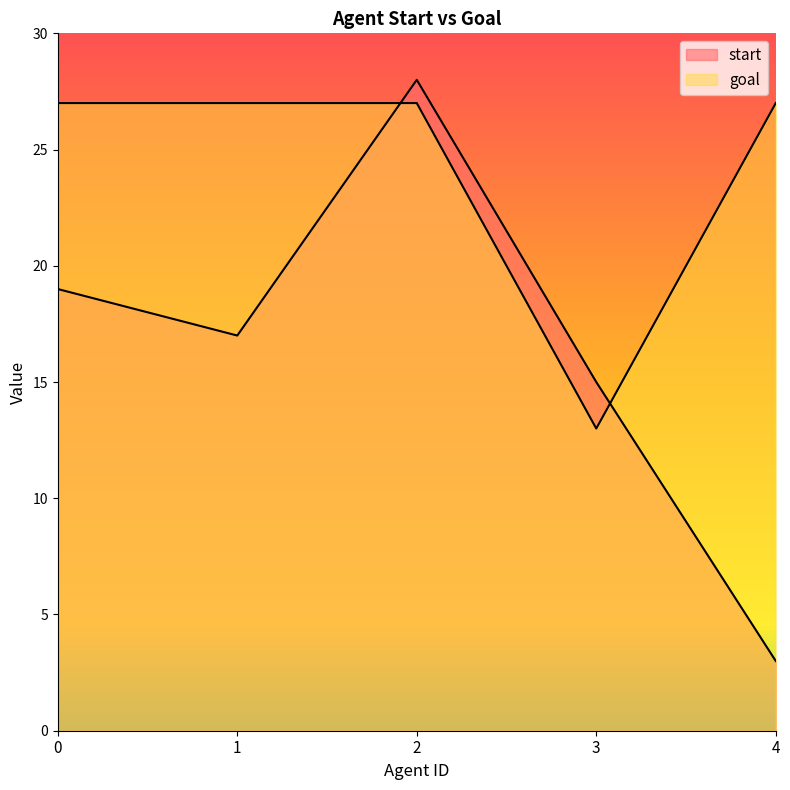

At 4, list the series in order from smallest to largest.

start, goal